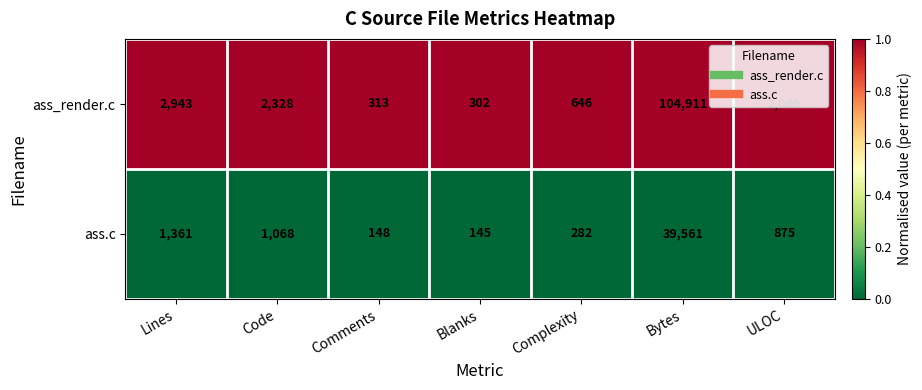

Is it true that ass.c equals 224 at Comments?

False